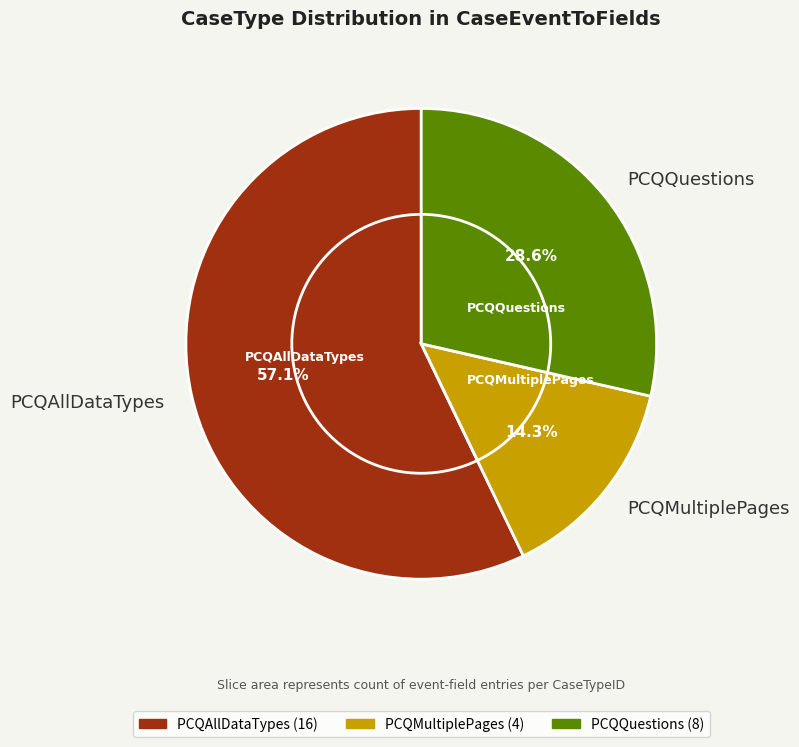

The PCQMultiplePages slice represents 5% of the pie. True or false?

False